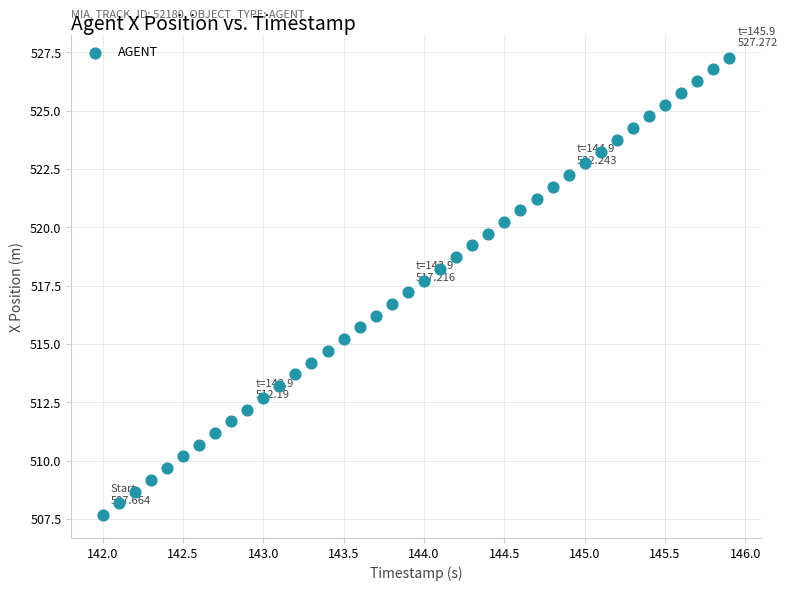

What is the range of Y values (max minus min)?

19.6